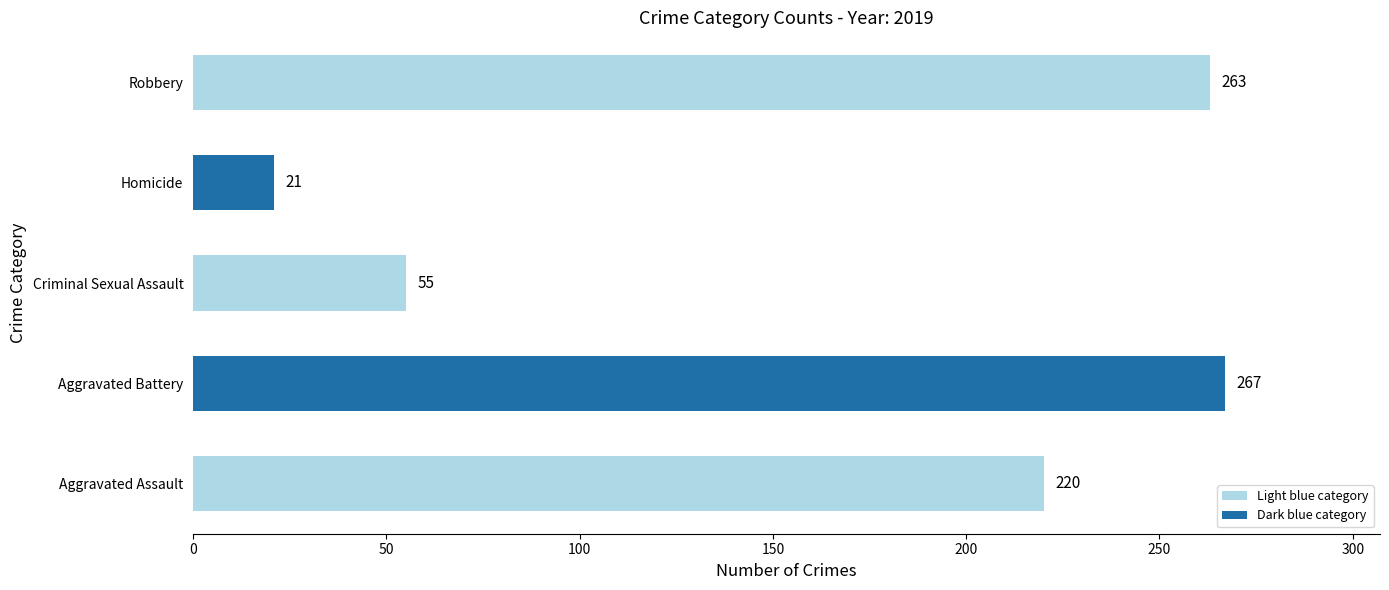

Rank the categories by value from lowest to highest.

Homicide, Criminal Sexual Assault, Aggravated Assault, Robbery, Aggravated Battery